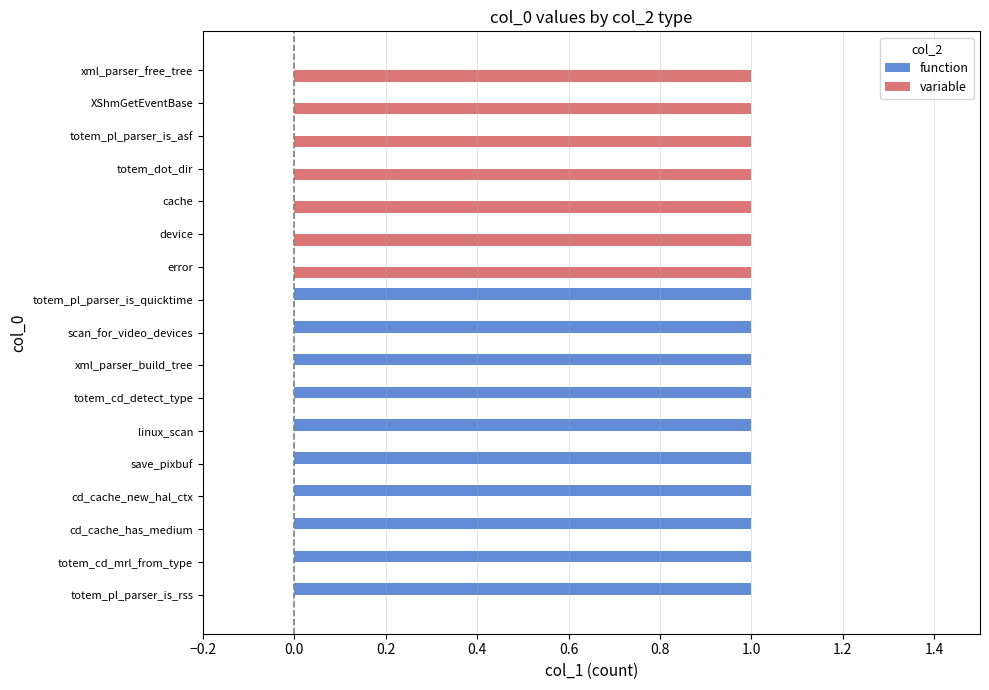

What is the sum of all variable values?

7